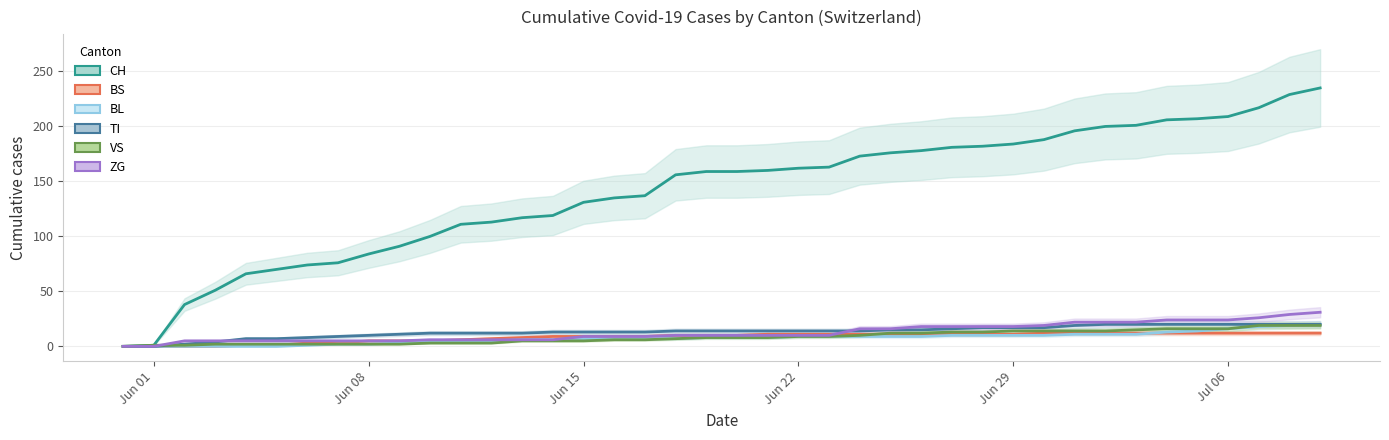

How many categories are shown in the chart?

40